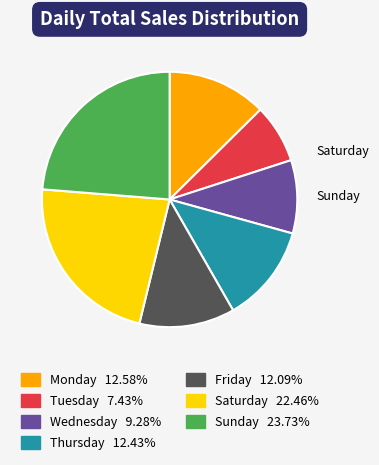

Is there any slice that represents more than half of the pie?

No